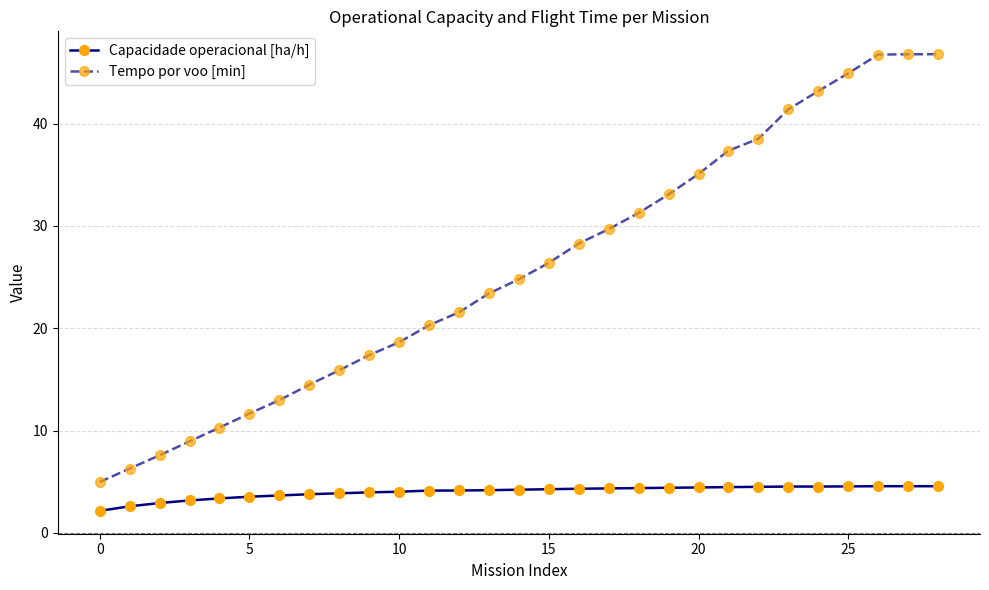

What is the value of the Tempo por voo [min] point at the 11th from the left?

18.6